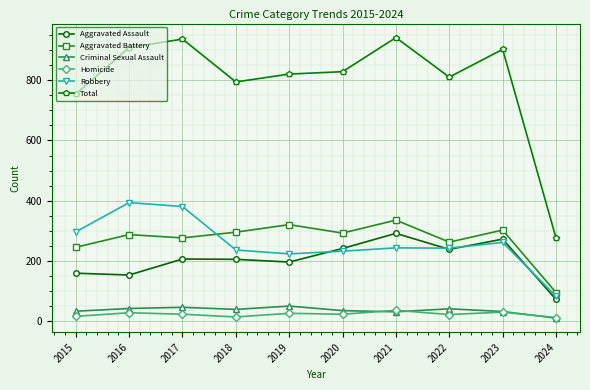

Which series ends up on top after the final intersection of Aggravated Assault and Robbery?

Robbery